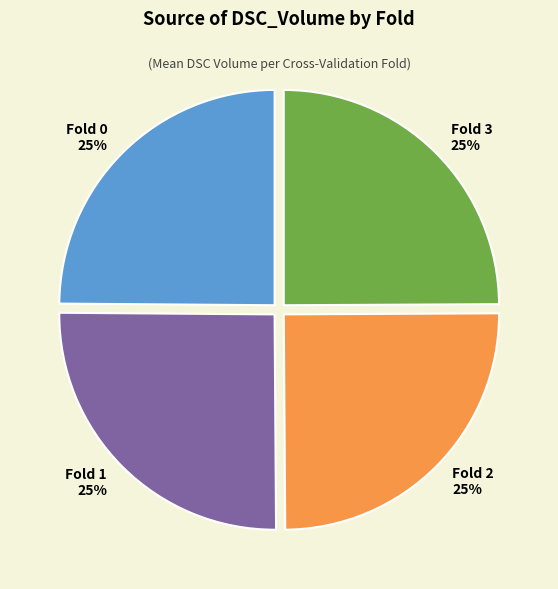

To the nearest percent, what percentage of the pie is Fold 1?

25%